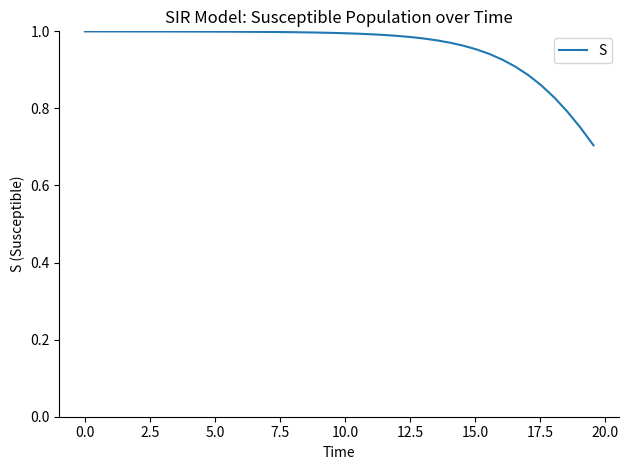

What is the difference between the maximum and minimum values?

0.3